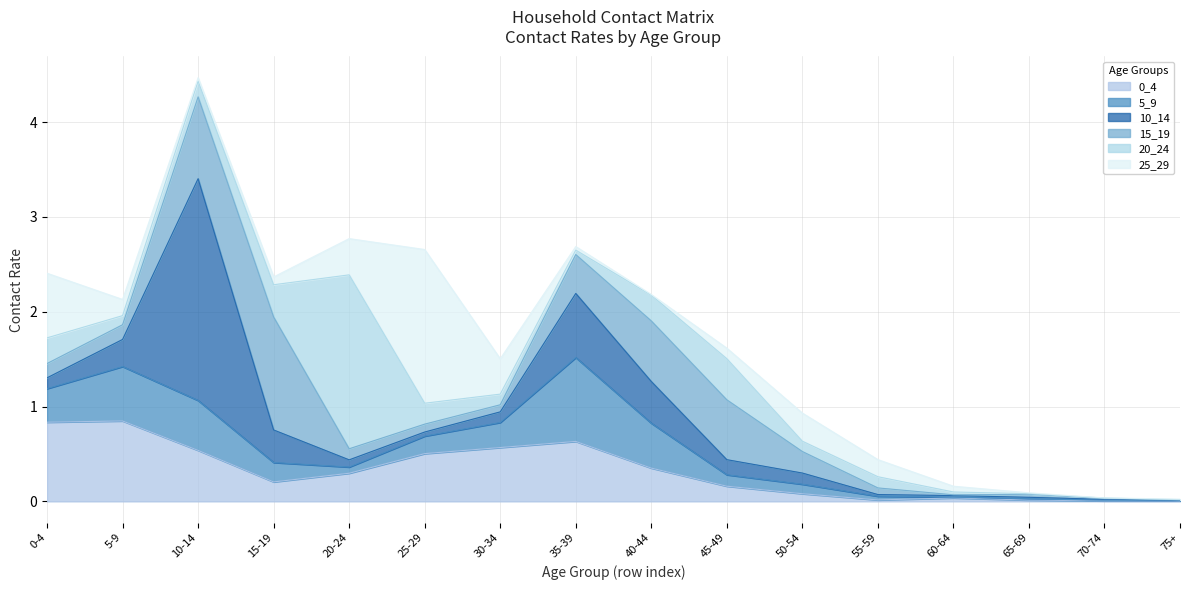

True or false: 25_29 has more than 0 interior local peaks.

True